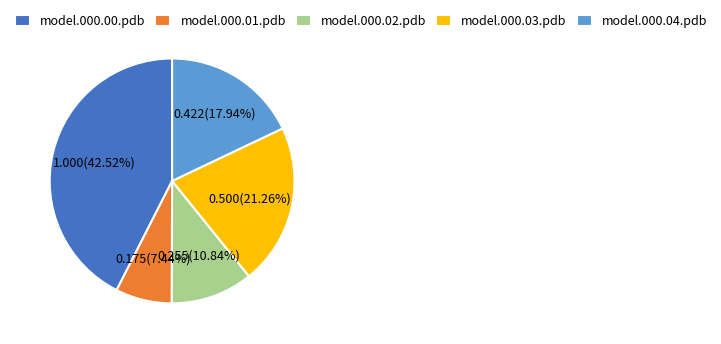

What percentage is the model.000.02.pdb slice, to the nearest percent?

11%